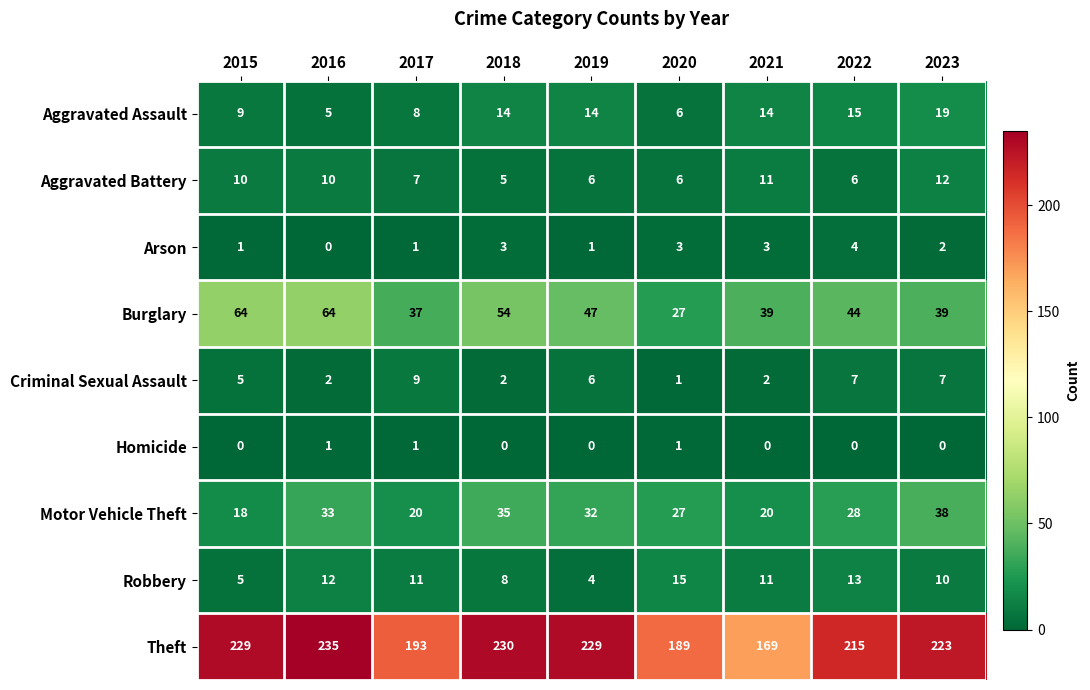

Which category has the highest value across all series?

2016